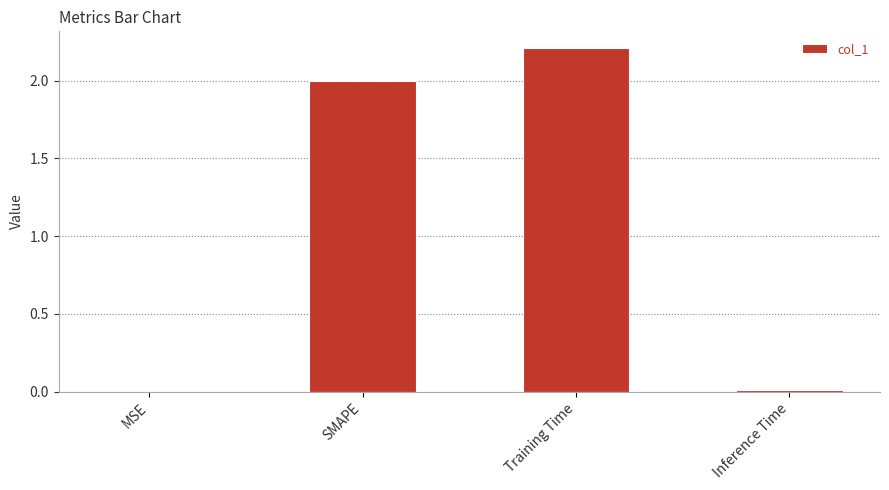

Between Training Time and MSE, which is larger?

Training Time